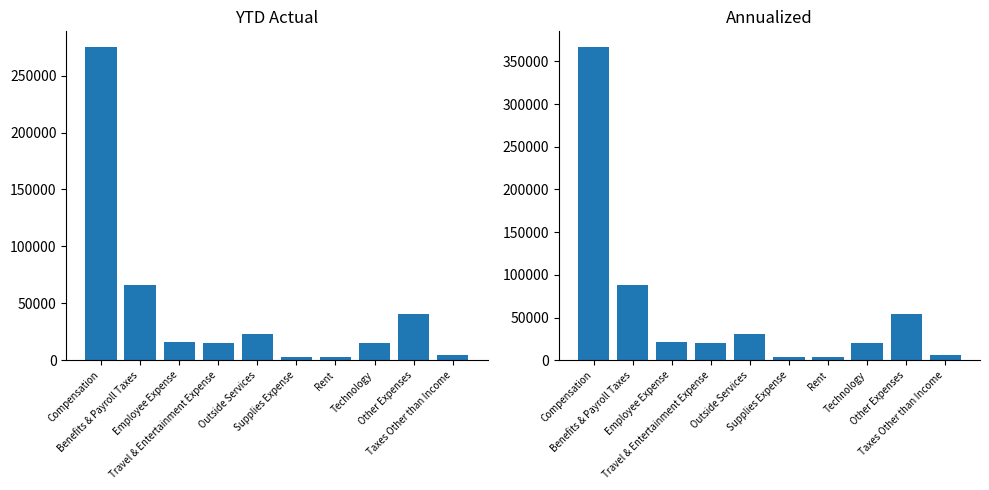

At Technology, list the series in order from smallest to largest.

YTD Actual, Annualized